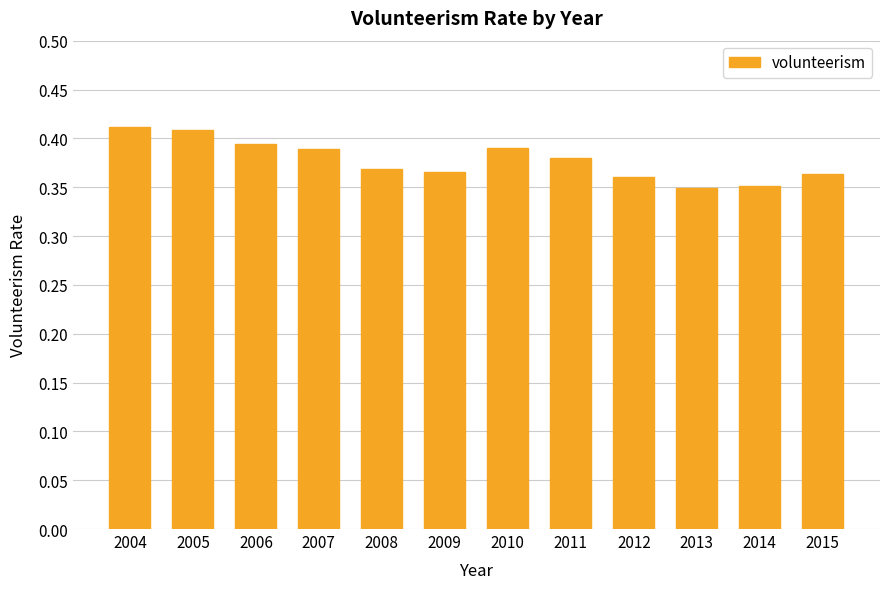

Count the values in the range 0 to 1.

12